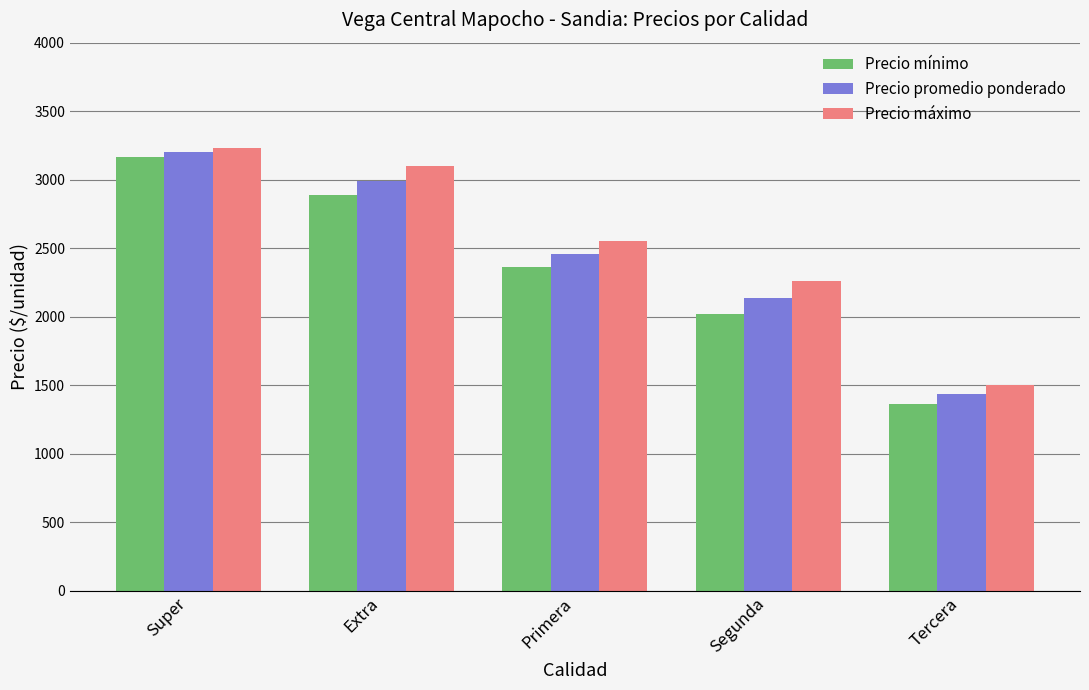

Is the value of Precio promedio ponderado at Segunda greater than the value of Precio máximo at Primera?

No